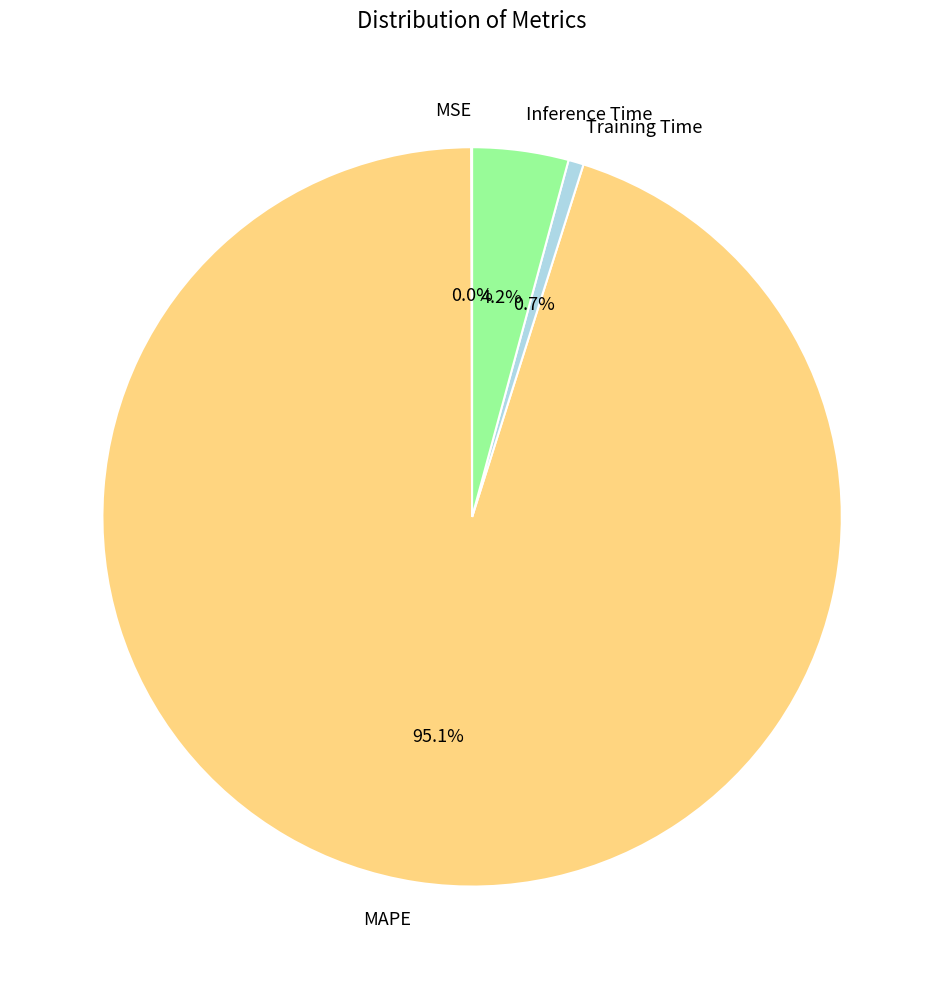

What percentage is the Training Time slice, to the nearest percent?

1%